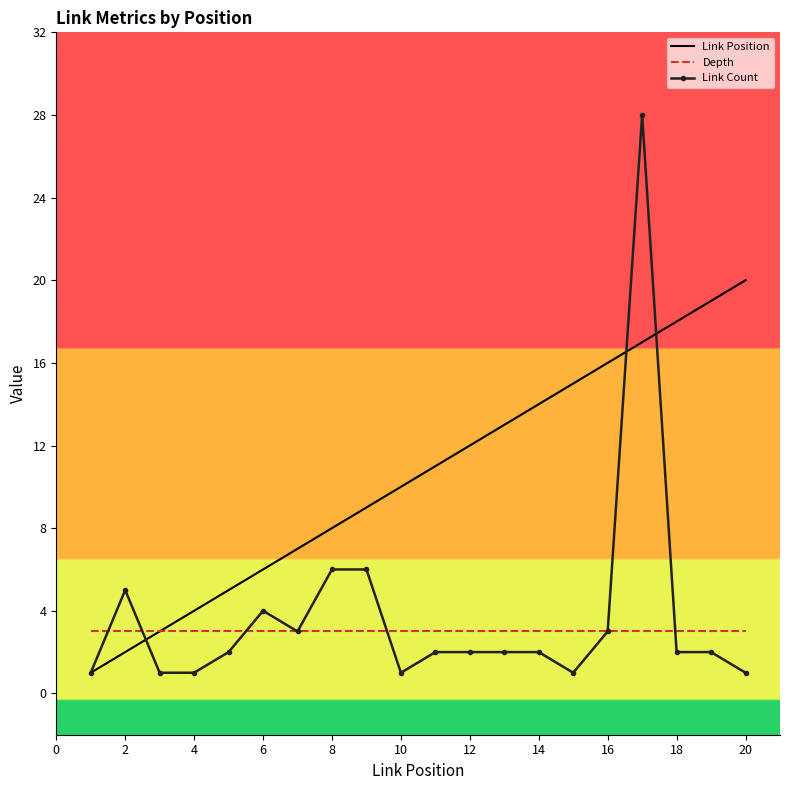

Rank the series by their maximum value, from highest to lowest.

Link Count, Link Position, Depth